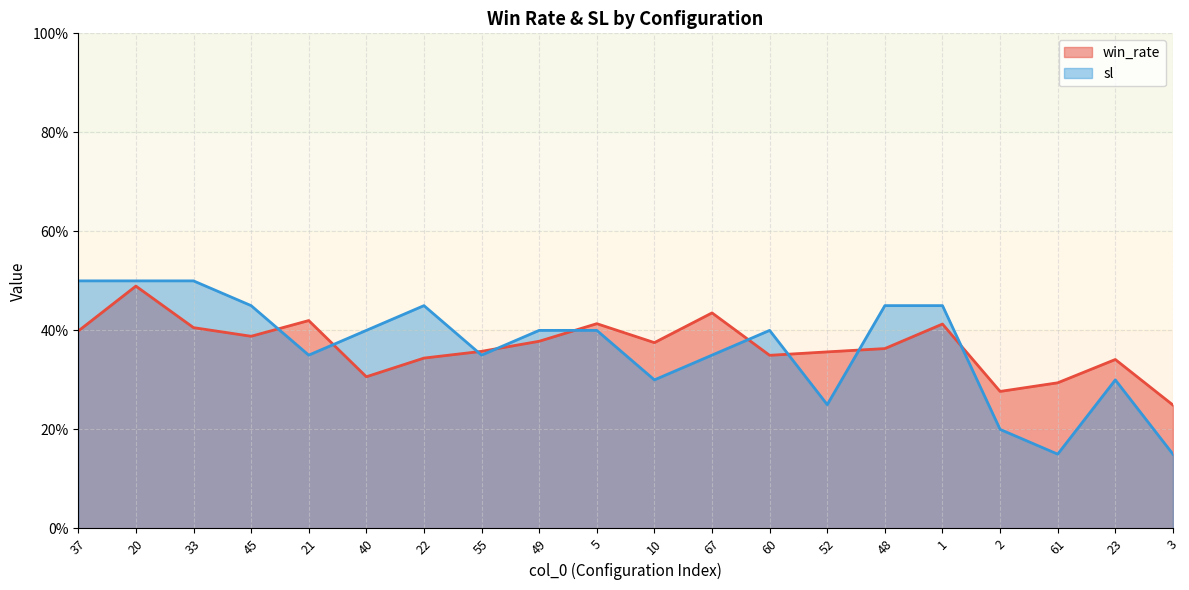

Rank the categories by sl value from highest to lowest.

37, 20, 33, 45, 22, 48, 1, 40, 49, 5, 60, 21, 55, 67, 10, 23, 52, 2, 61, 3